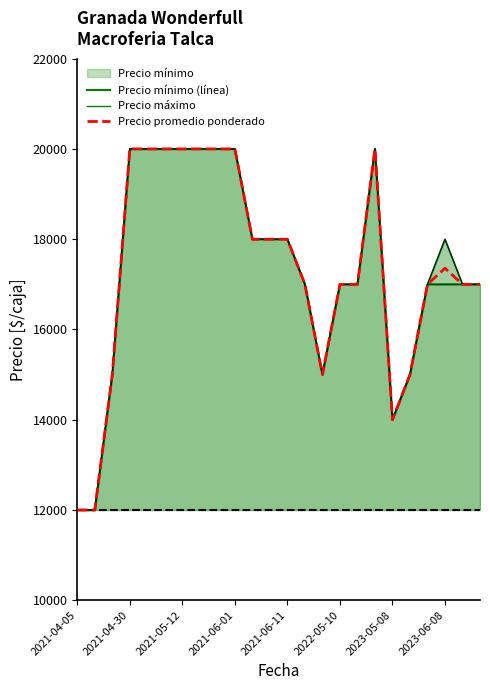

What is the maximum value shown in the chart?

20000